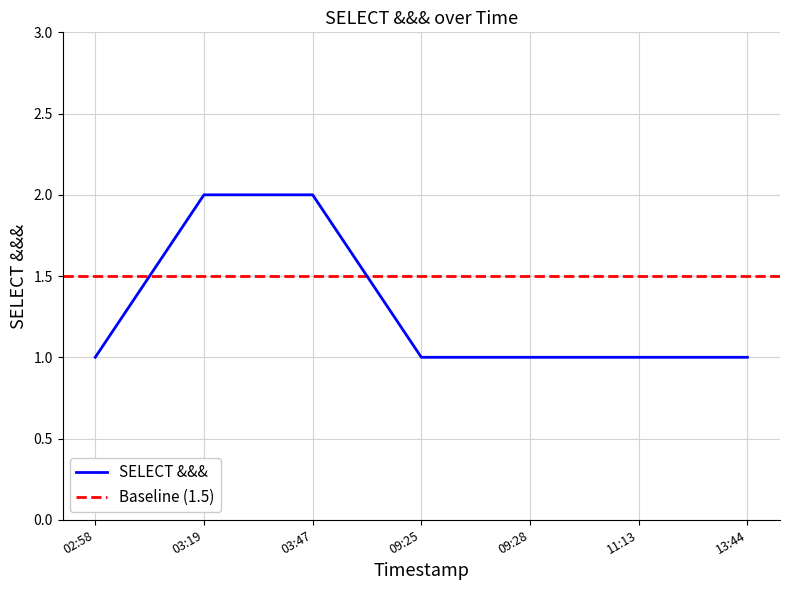

True or false: SELECT &&& has a value of 2 at 03:19.

True